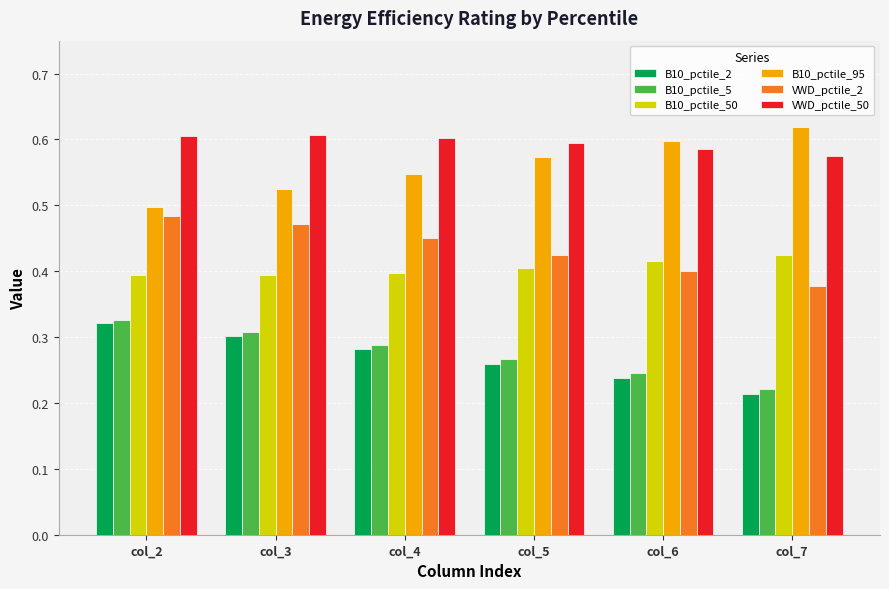

Is the value of VWD_pctile_50 at col_6 greater than the value of B10_pctile_95 at col_2?

Yes